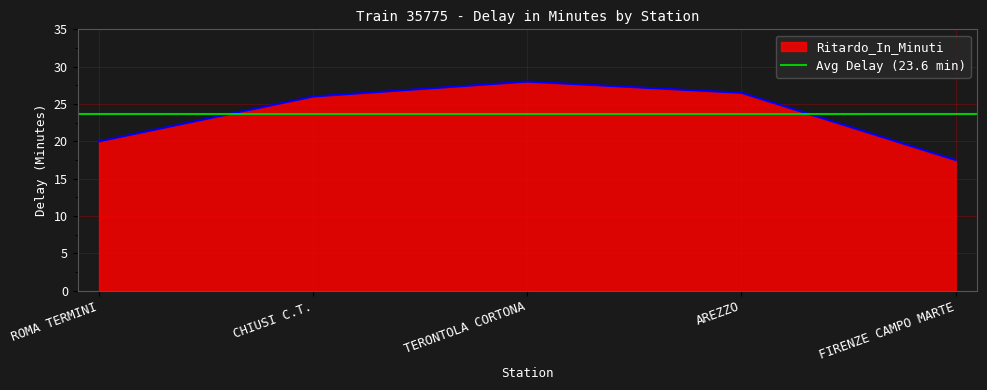

Reading left to right, list all the values displayed in this chart.

ROMA TERMINI=20.0	CHIUSI C.T.=26.0	TERONTOLA CORTONA=28.0	AREZZO=26.5	FIRENZE CAMPO MARTE=17.5